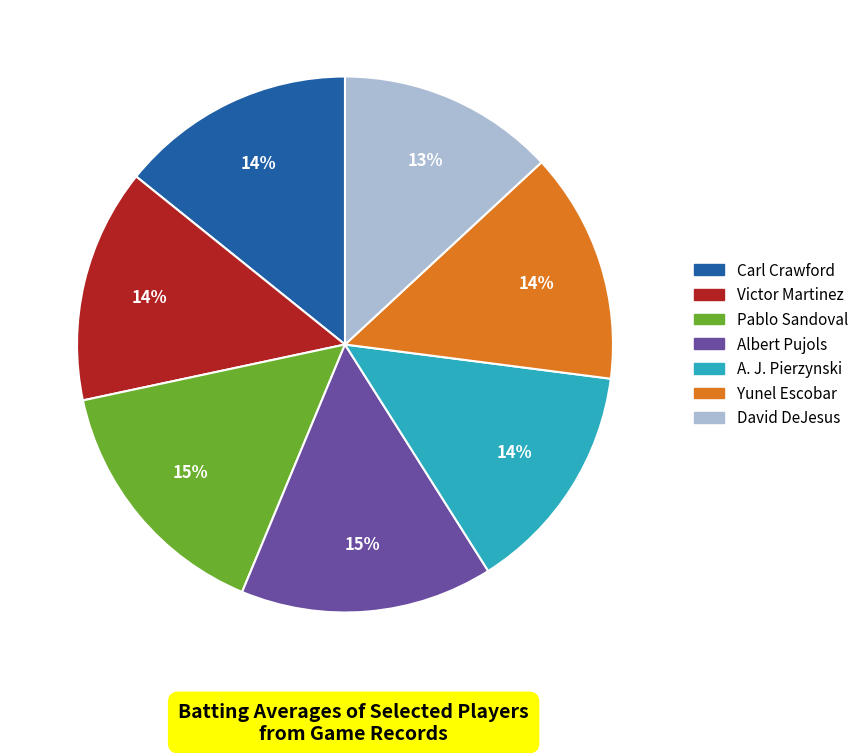

To the nearest percent, what is the difference between the largest and smallest slice percentages?

2%